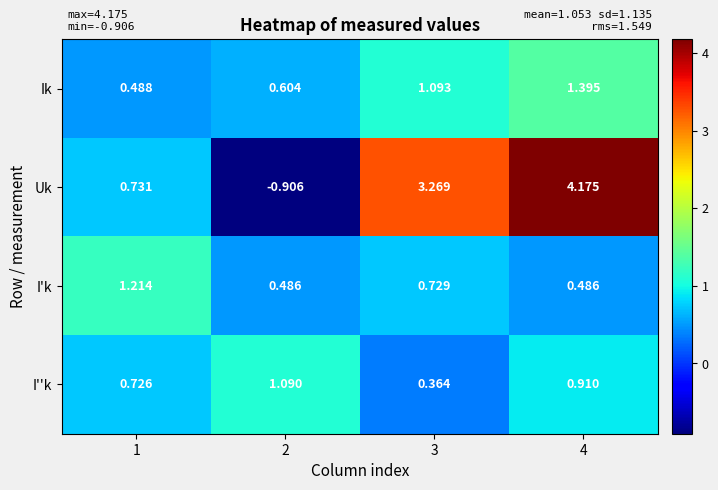

Rank the series at 3 from lowest to highest value.

I''k, I'k, Ik, Uk